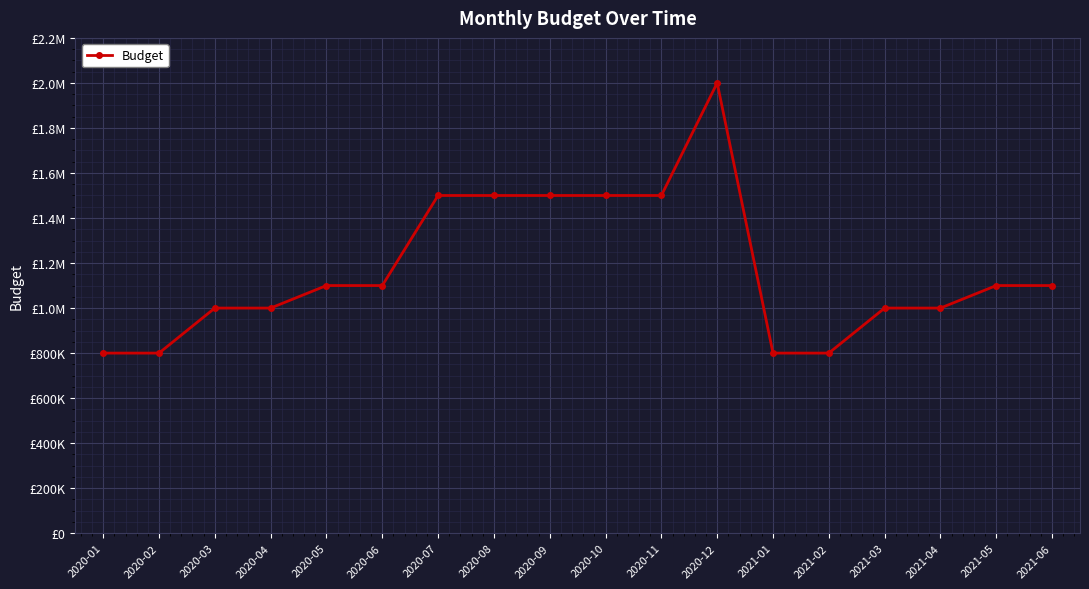

Between 2021-06 and 2020-04, which is larger?

2021-06